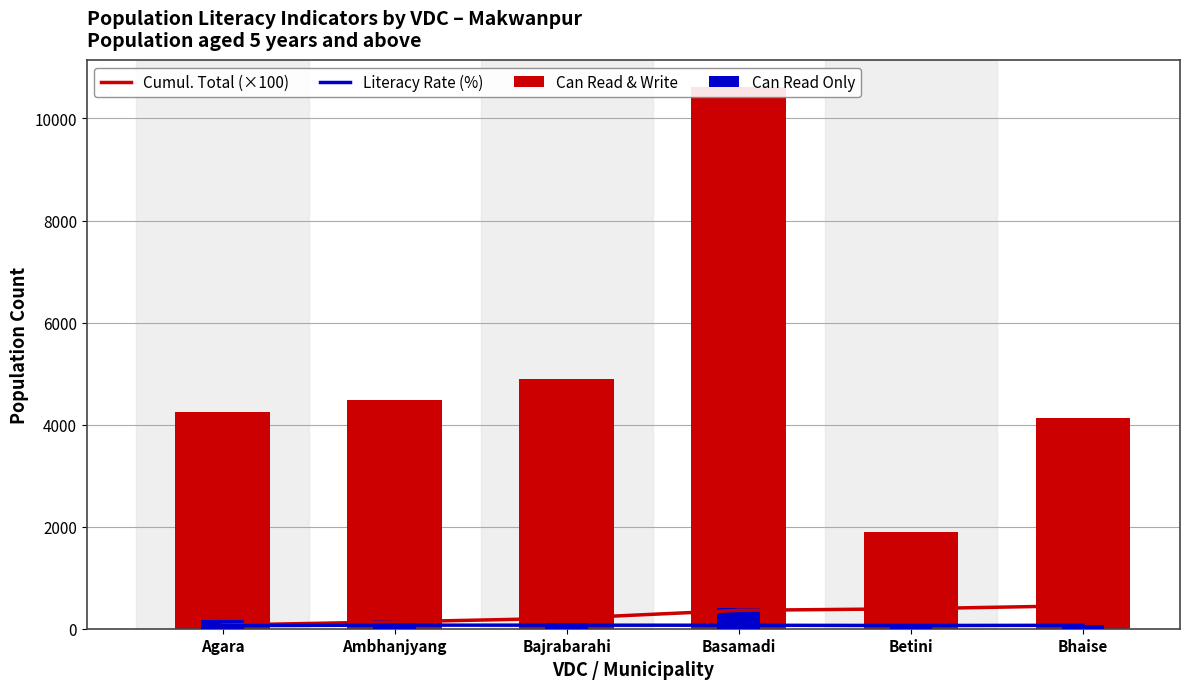

Reading left to right, what are all the values shown in this chart?

Cumul. Total (×100): Agara=71.0	Ambhanjyang=134.6	Bajrabarahi=205.2	Basamadi=360.6	Betini=390.7	Bhaise=452.0
Literacy Rate (%): Agara=59.9	Ambhanjyang=70.5	Bajrabarahi=69.4	Basamadi=68.3	Betini=63.0	Bhaise=67.3
Can Read & Write: Agara=4256.0	Ambhanjyang=4479.0	Bajrabarahi=4896.0	Basamadi=10617.0	Betini=1900.0	Bhaise=4129.0
Can Read Only: Agara=164.0	Ambhanjyang=167.0	Bajrabarahi=116.0	Basamadi=412.0	Betini=64.0	Bhaise=79.0